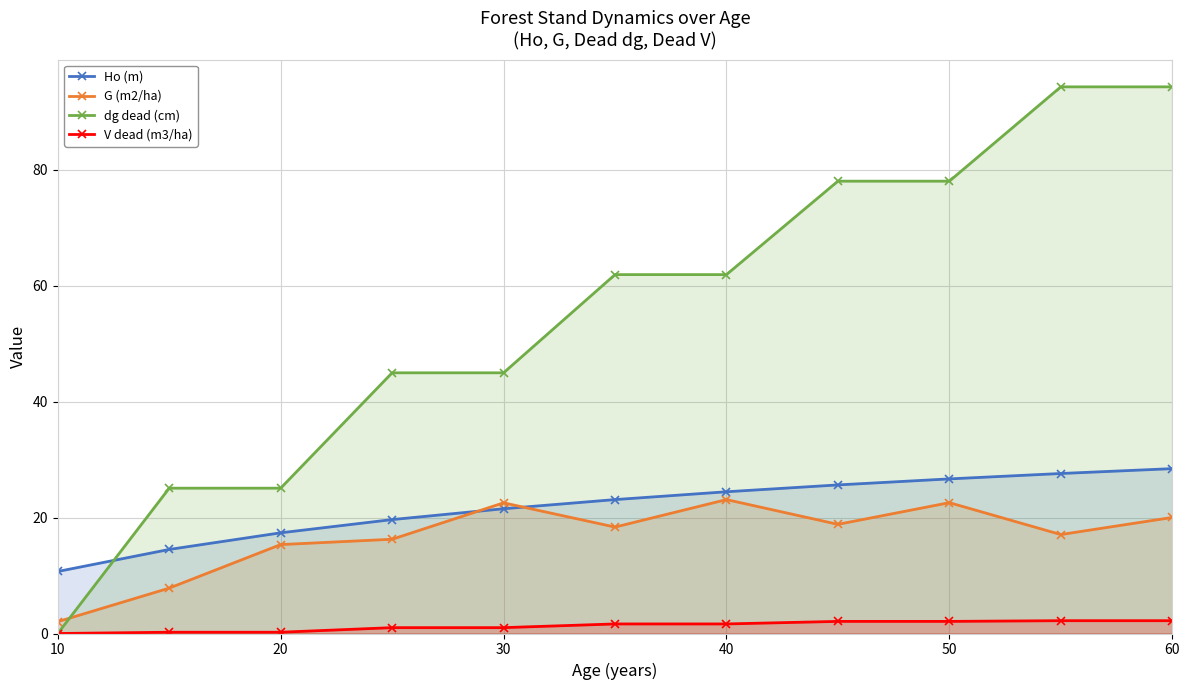

At how many categories does at least one series exceed 59?

6